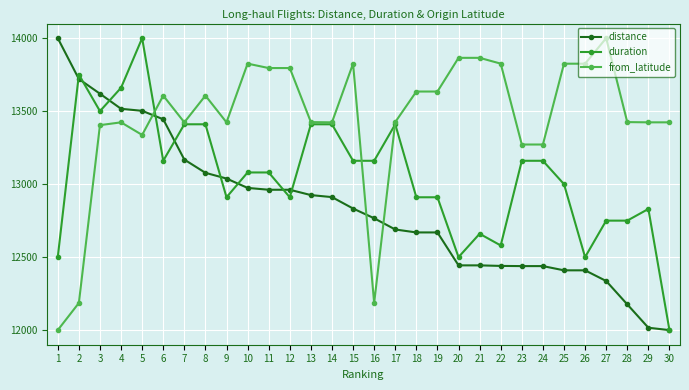

At 8, list the series in order from largest to smallest.

from_latitude, duration, distance